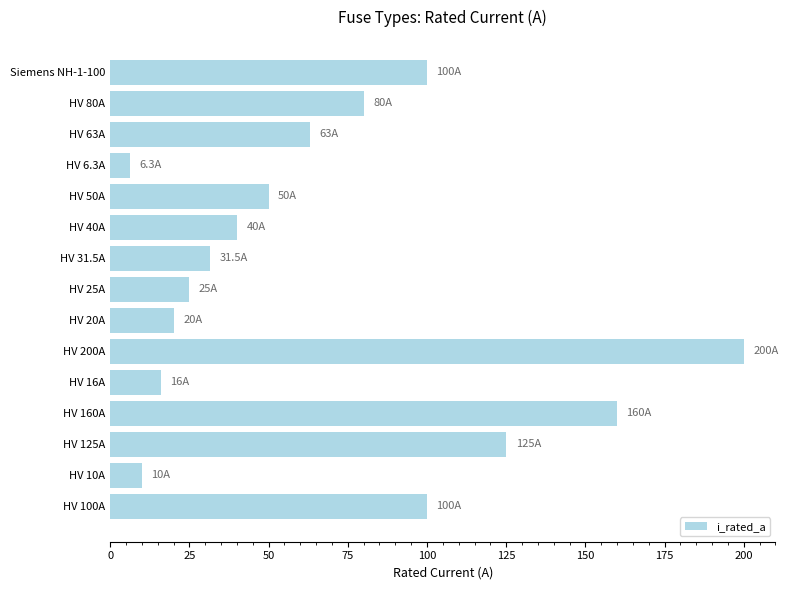

What is the difference between the maximum and minimum values?

193.7